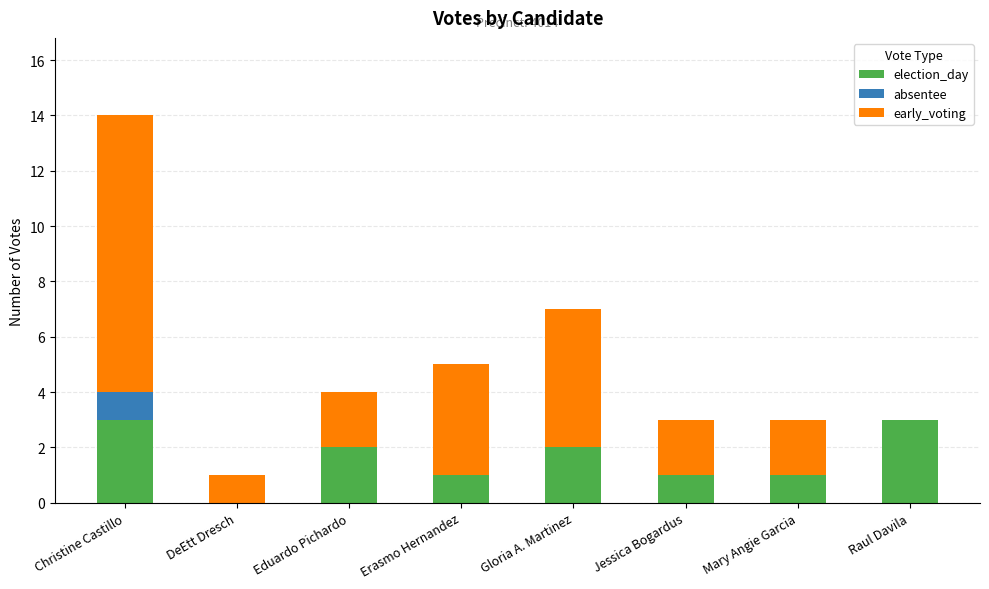

What is the highest value of the election_day series?

3